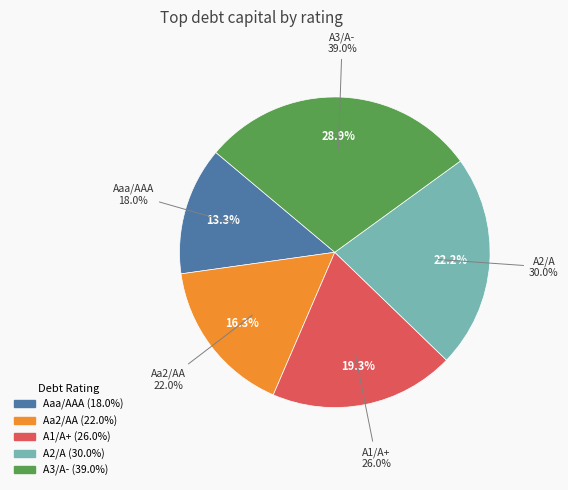

To the nearest percent, what is the difference between the largest and smallest slice percentages?

16%